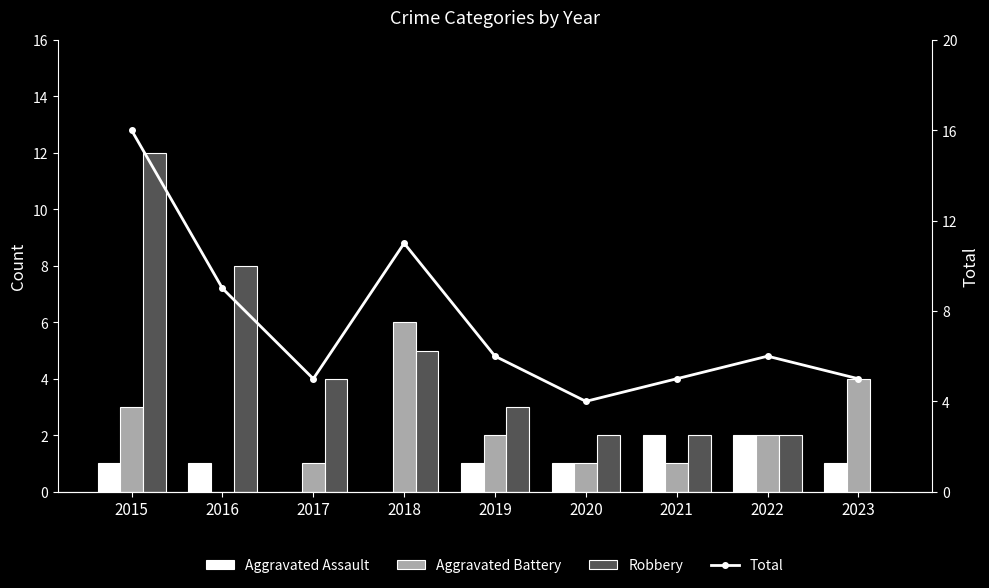

List the labels in order of Aggravated Assault value, smallest first.

2017, 2018, 2015, 2016, 2019, 2020, 2023, 2021, 2022